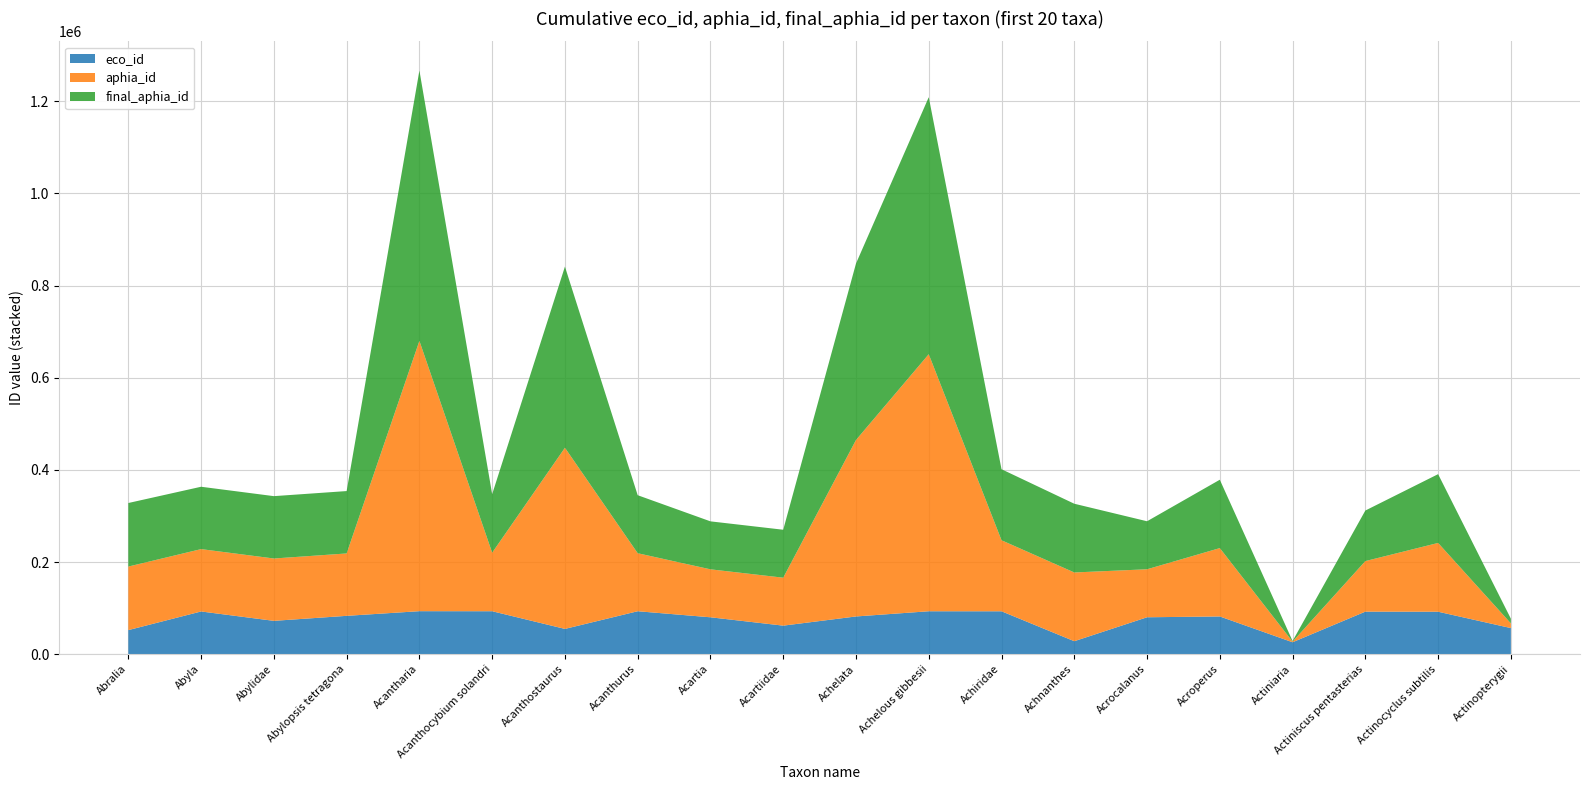

Reading left to right, list all the values displayed in this chart.

eco_id: 52301	92757	72398	83278	93382	93281	54904	93265	80116	61996	81915	93220	93157	28214	80165	81929	25951	92407	92223	56693
aphia_id: 137930	135351	135336	135403	586732	127014	393198	125908	104108	104074	383017	557883	154171	149191	104192	148382	1360	109717	149284	10194
final_aphia_id: 137930	135351	135336	135403	586732	127014	393198	125908	104108	104074	383017	557883	154171	149191	104192	148382	1360	109717	149284	10194